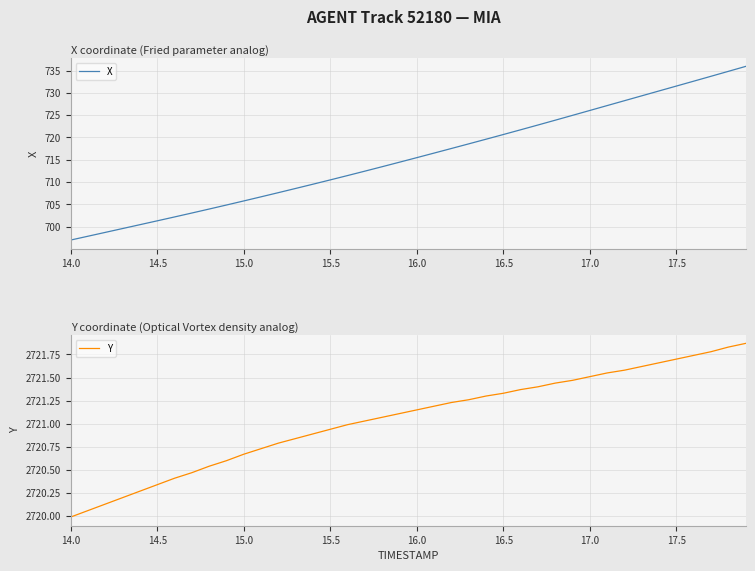

What is the sum of all X values?

28620.7